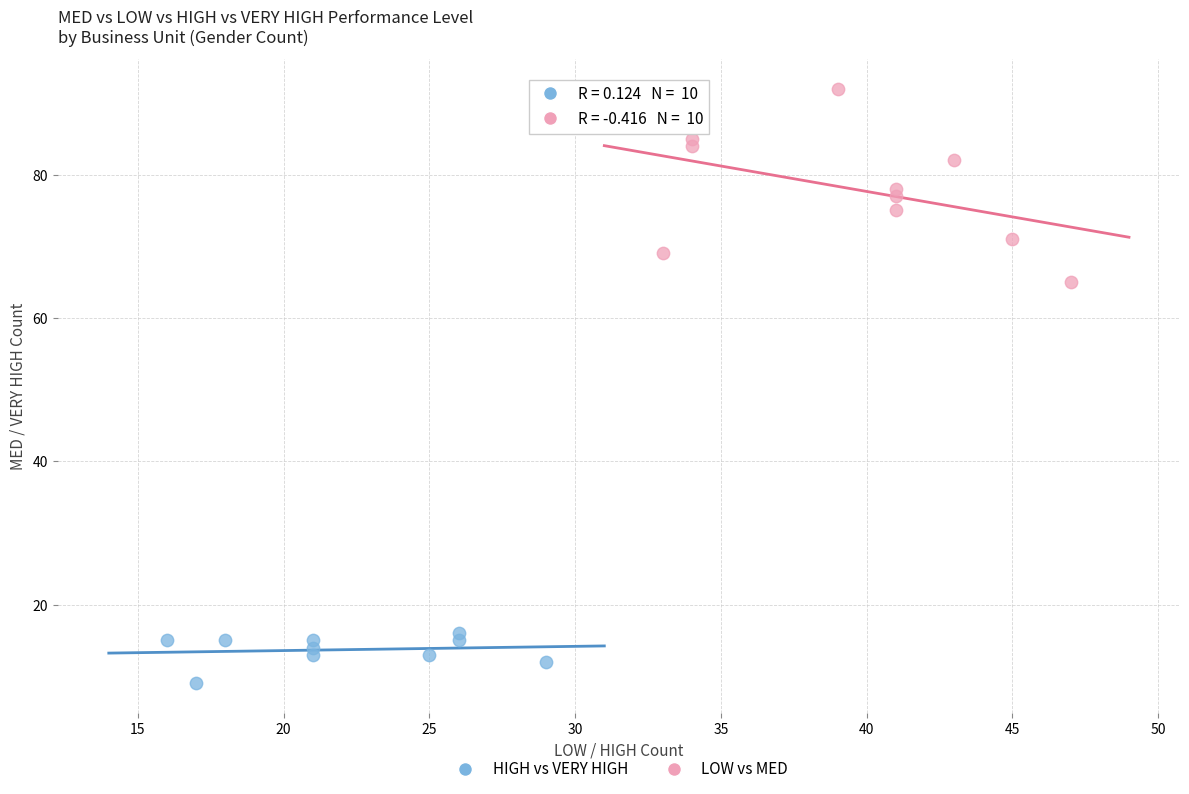

Which series reaches the maximum Y coordinate?

LOW vs MED